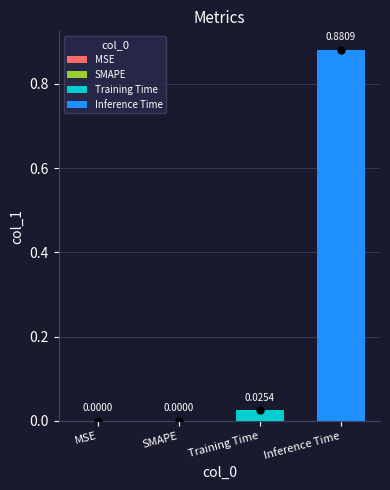

How many values are above zero?

2